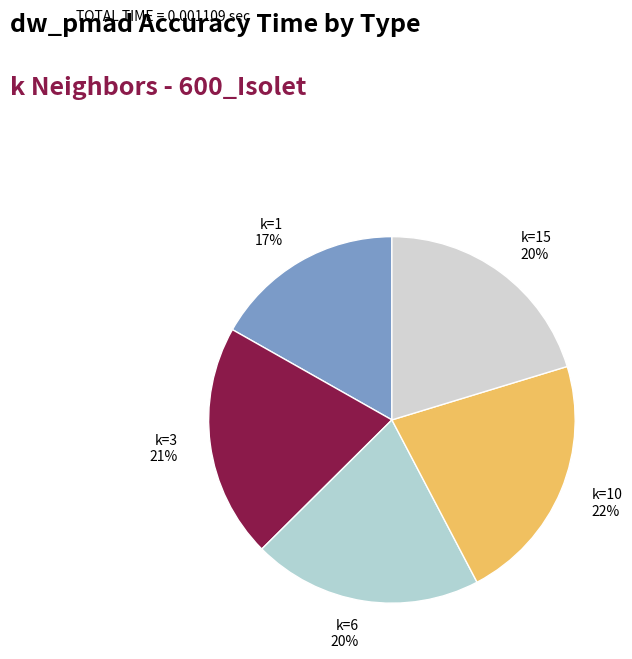

Which category has the biggest portion of the pie?

k=10